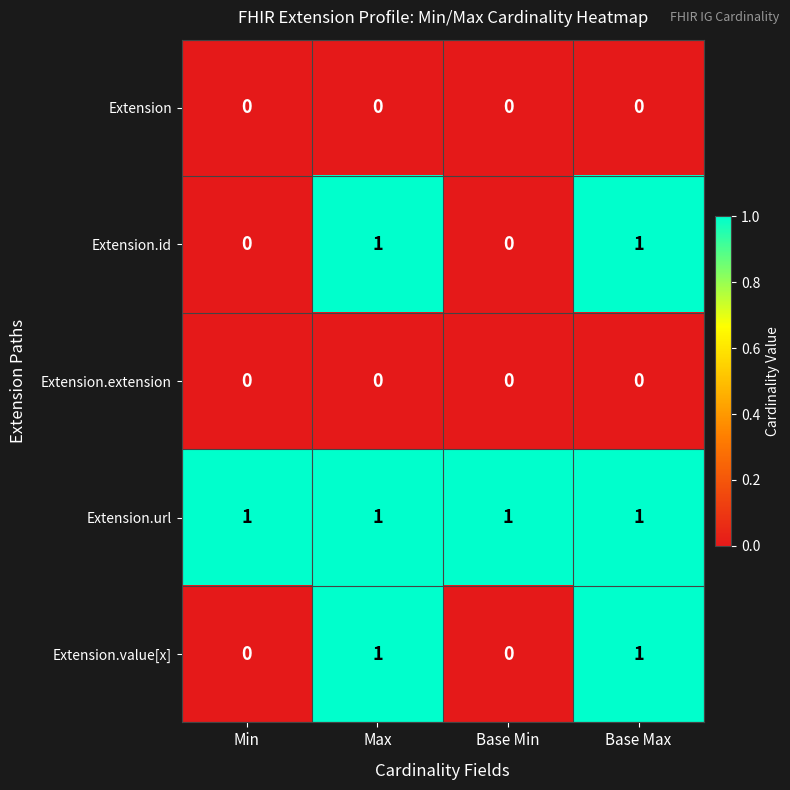

Reading left to right, what are all the values shown in this chart?

Extension: Min=0	Max=0	Base Min=0	Base Max=0
Extension.id: Min=0	Max=1	Base Min=0	Base Max=1
Extension.extension: Min=0	Max=0	Base Min=0	Base Max=0
Extension.url: Min=1	Max=1	Base Min=1	Base Max=1
Extension.value[x]: Min=0	Max=1	Base Min=0	Base Max=1